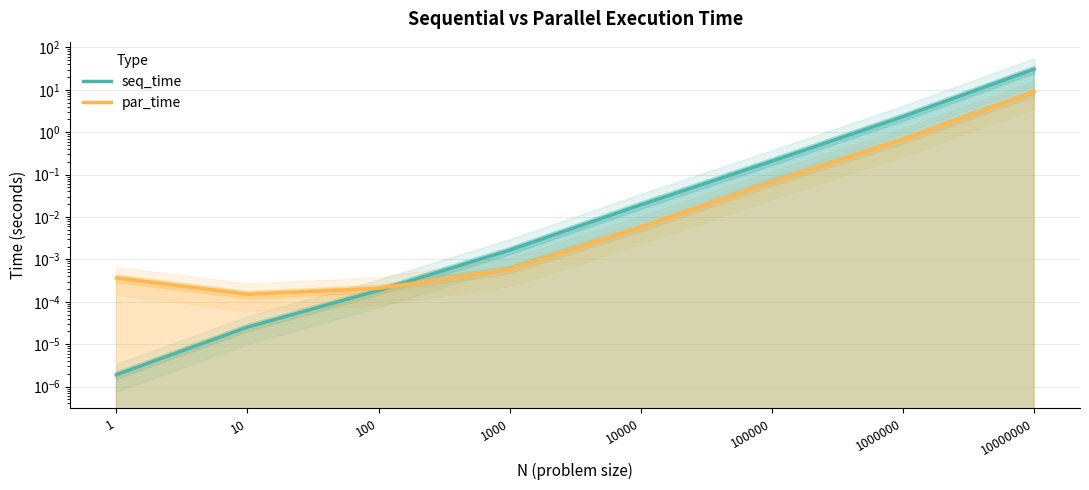

At which category is the sum across all series the highest?

10000000